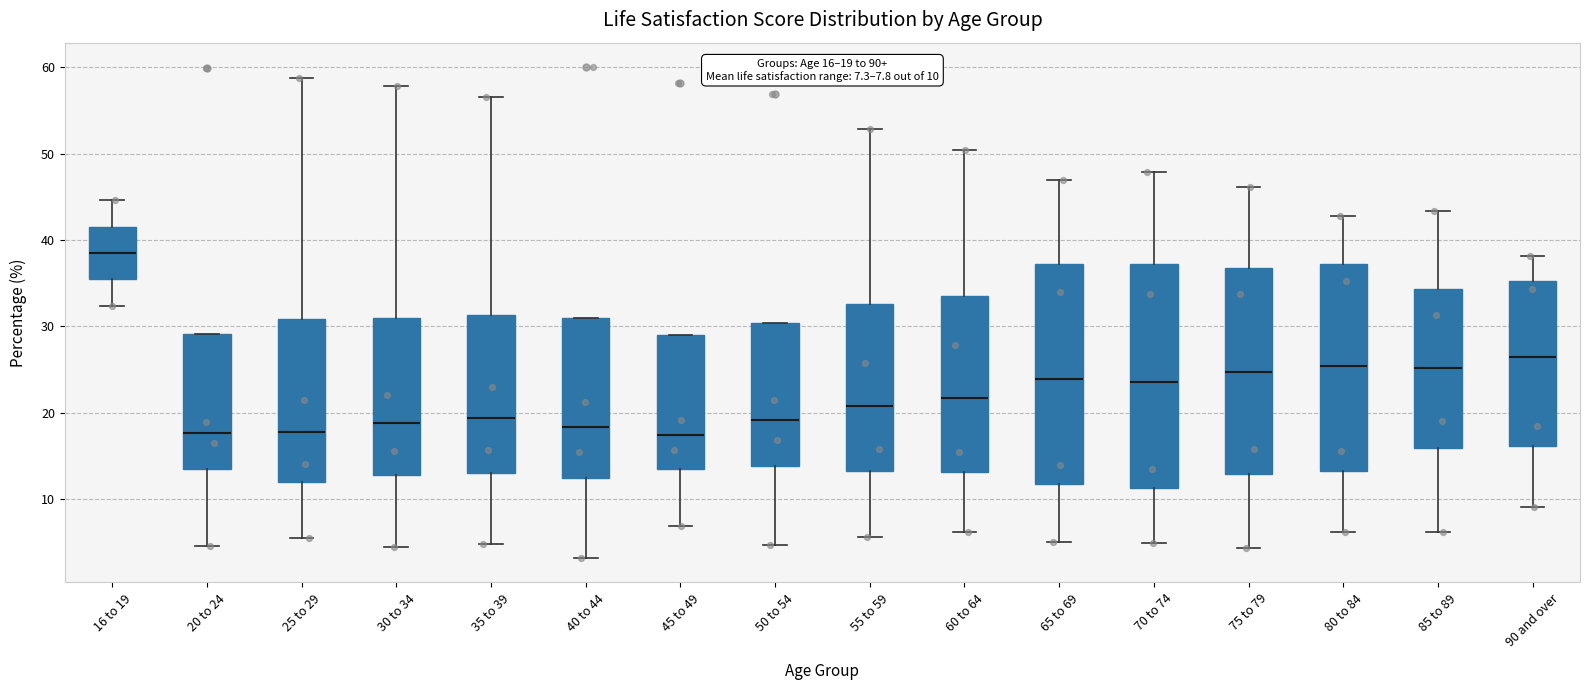

Which box has the highest median line?

16 to 19